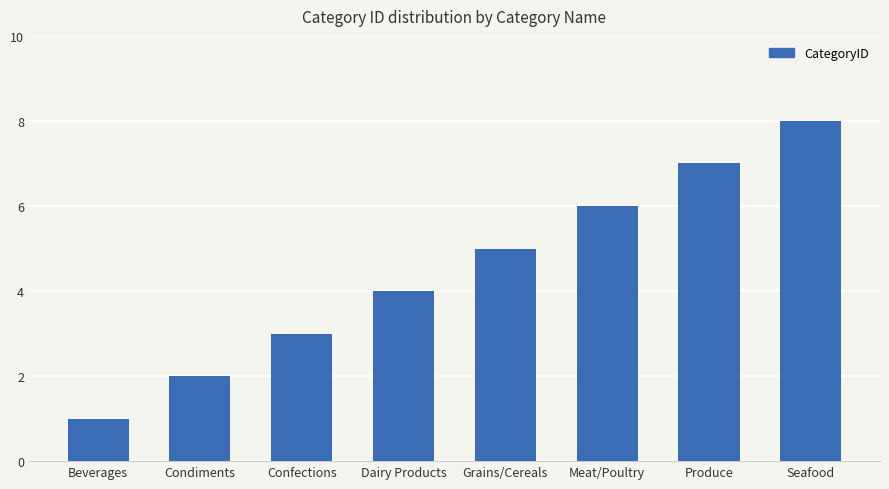

What position from the right is Confections?

6